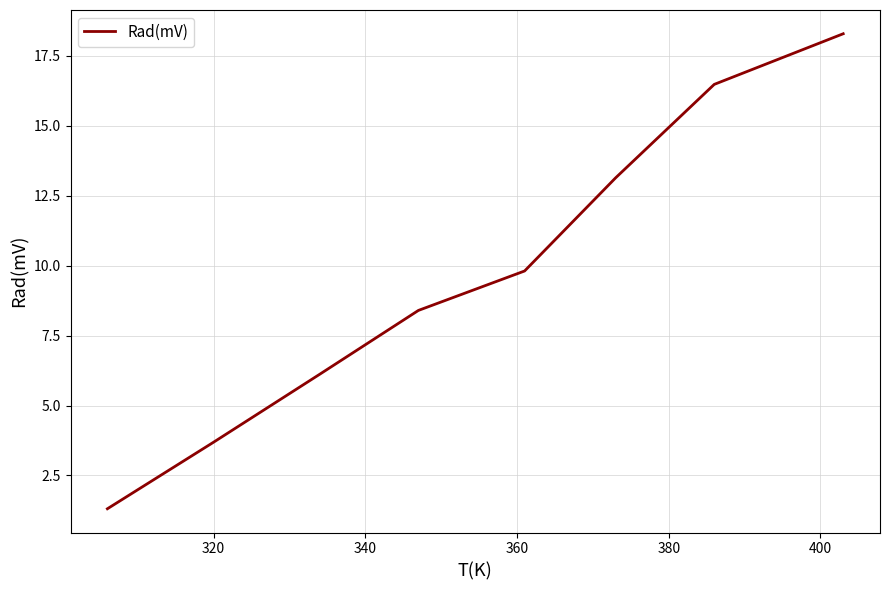

What is the average value?

9.7